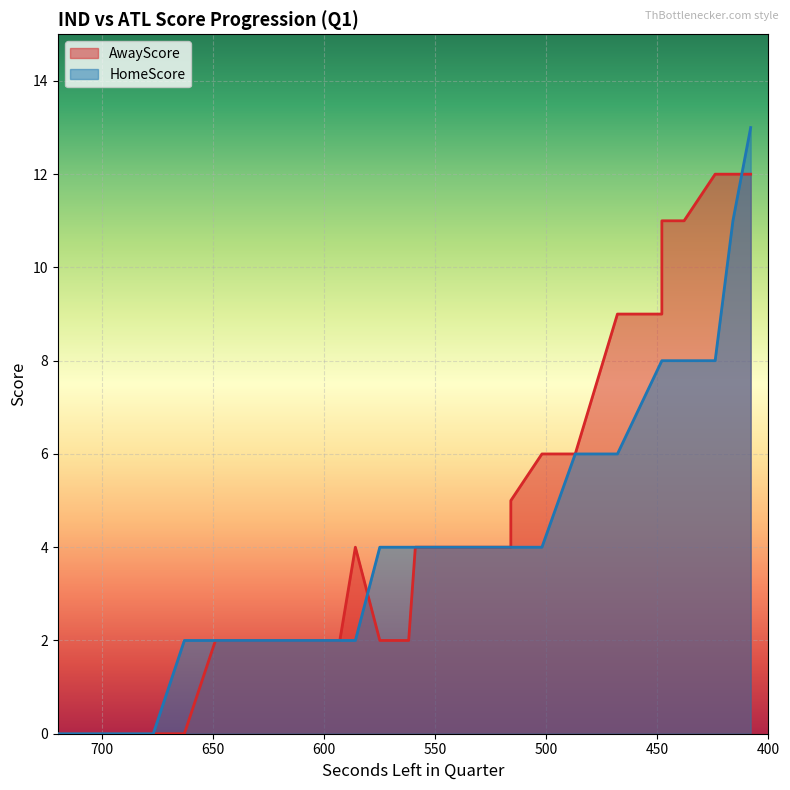

What are all the series names shown in the legend?

AwayScore, HomeScore